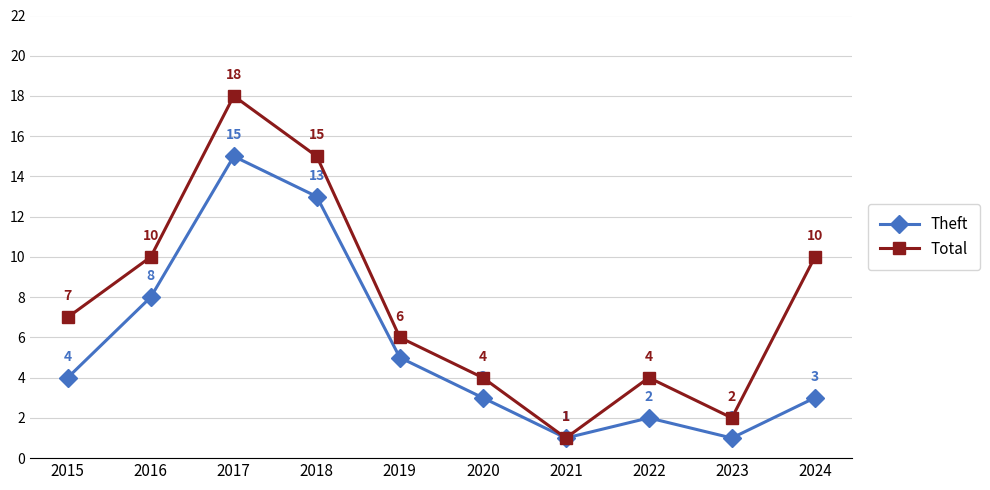

Reading right to left, extract all data points from this chart.

Theft: 2024=3	2023=1	2022=2	2021=1	2020=3	2019=5	2018=13	2017=15	2016=8	2015=4
Total: 2024=10	2023=2	2022=4	2021=1	2020=4	2019=6	2018=15	2017=18	2016=10	2015=7